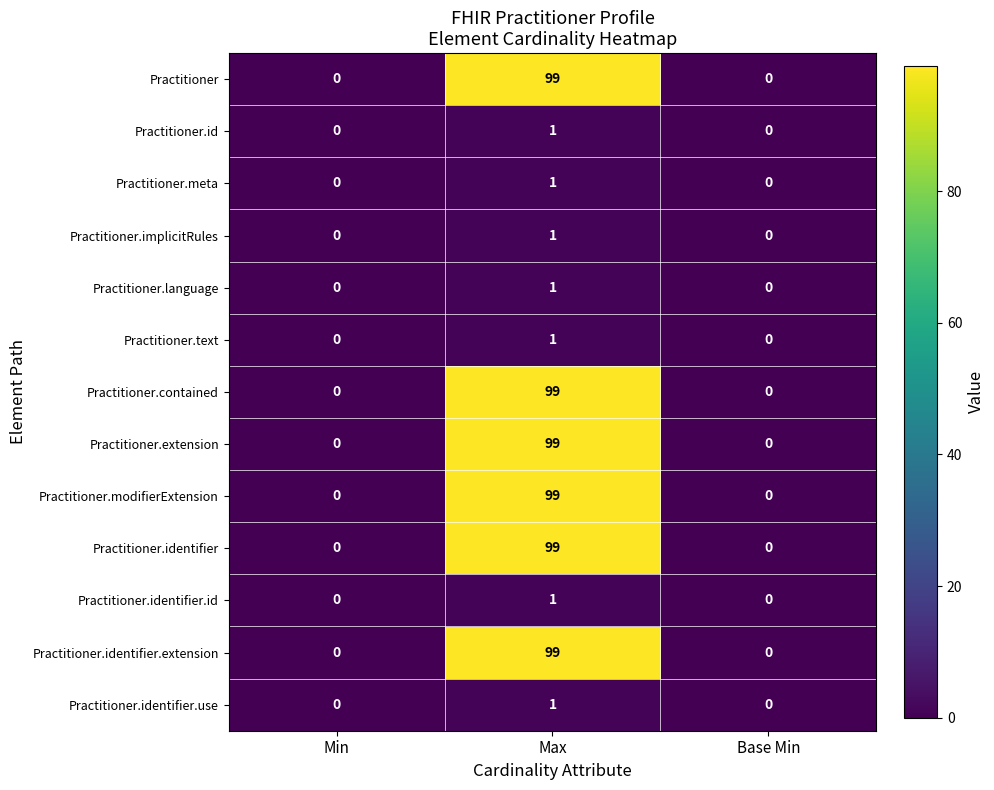

At how many categories does at least one series exceed 70?

1